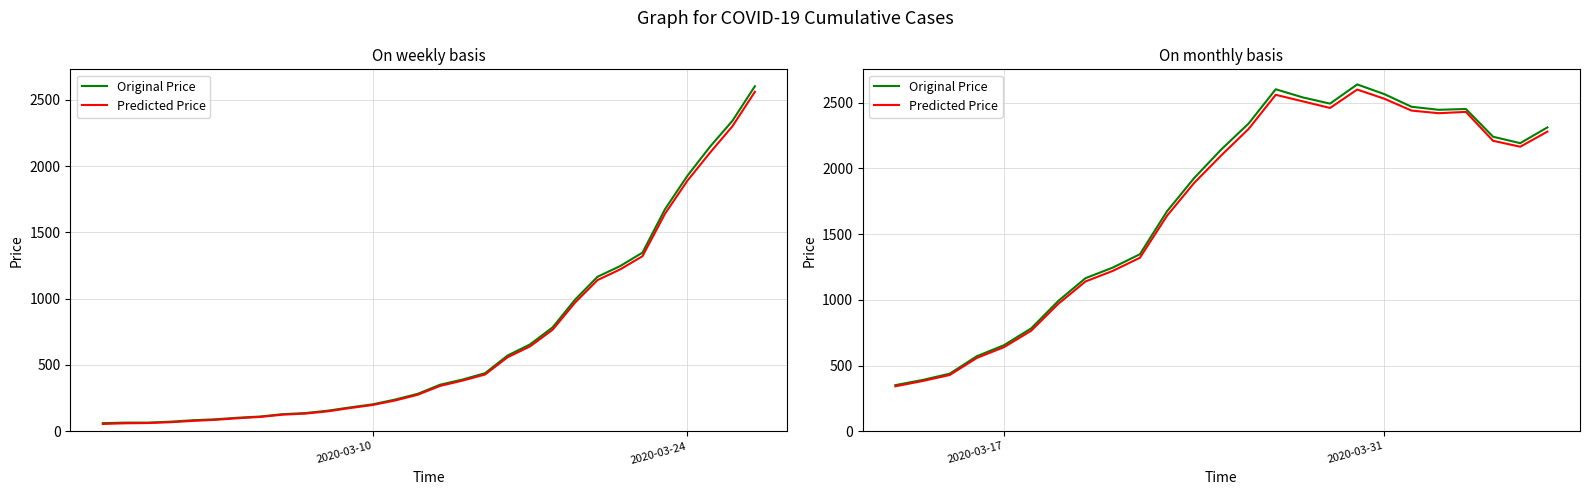

Rank the series by their maximum value, from lowest to highest.

Predicted Price, Original Price